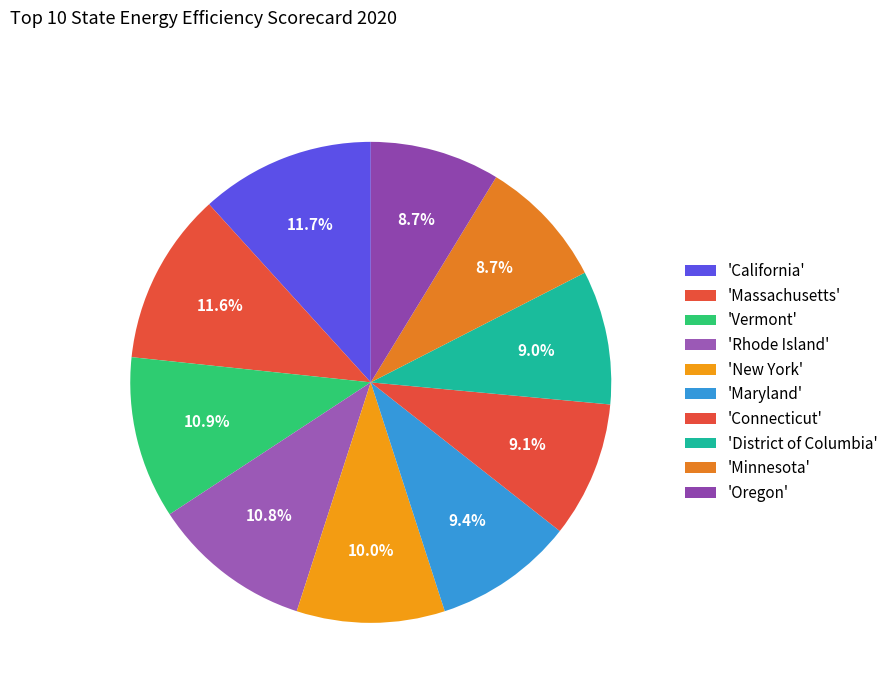

To the nearest percent, what is the average slice percentage?

10%